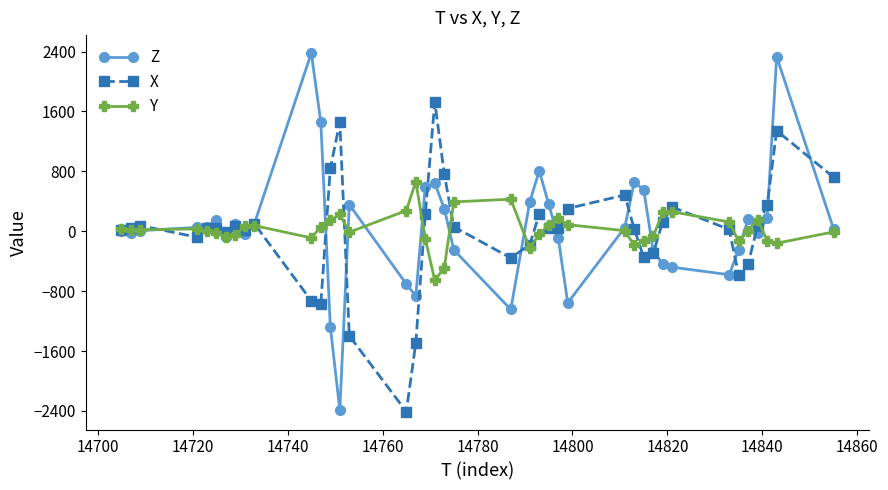

Which series has the largest range (max minus min)?

Z